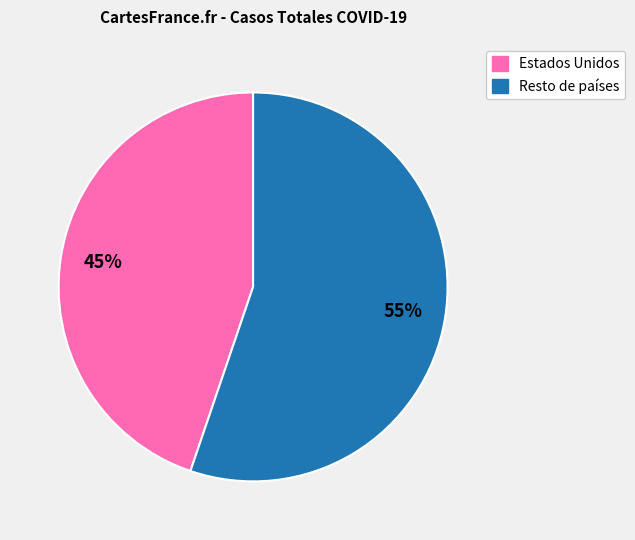

To the nearest percent, what is the average slice percentage?

50%